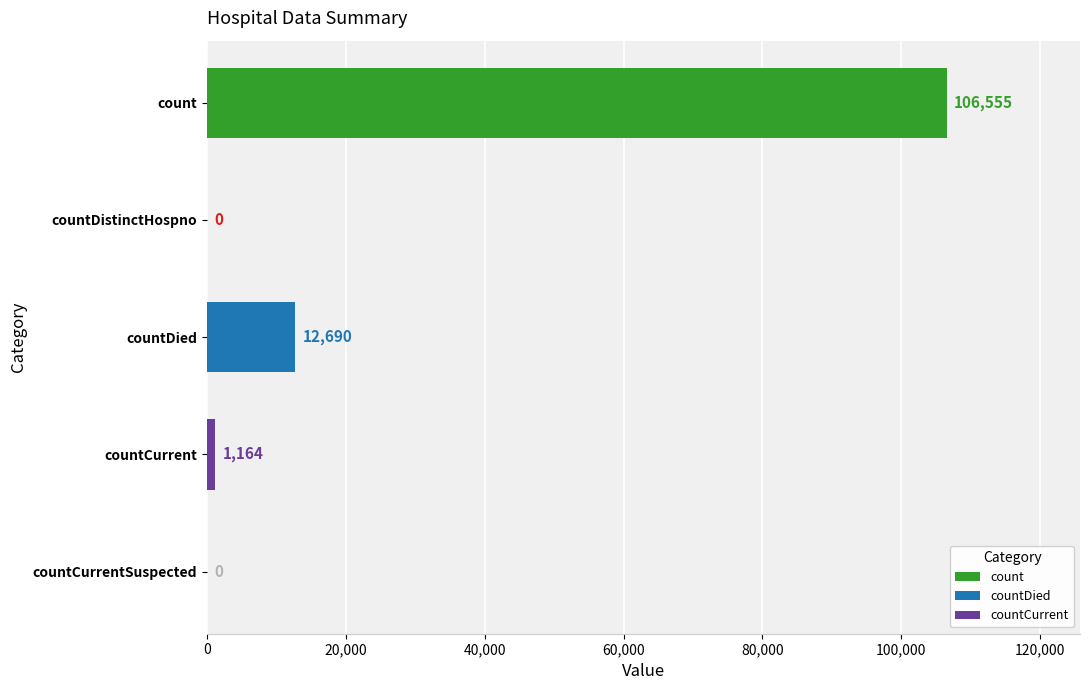

Between countDistinctHospno and countDied, which is larger?

countDied